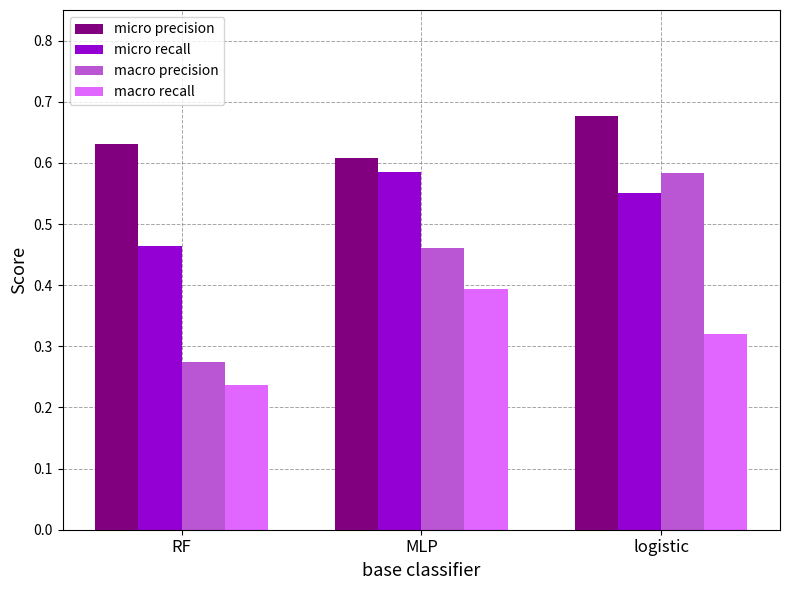

Rank the series by their average value, from highest to lowest.

micro precision, micro recall, macro precision, macro recall